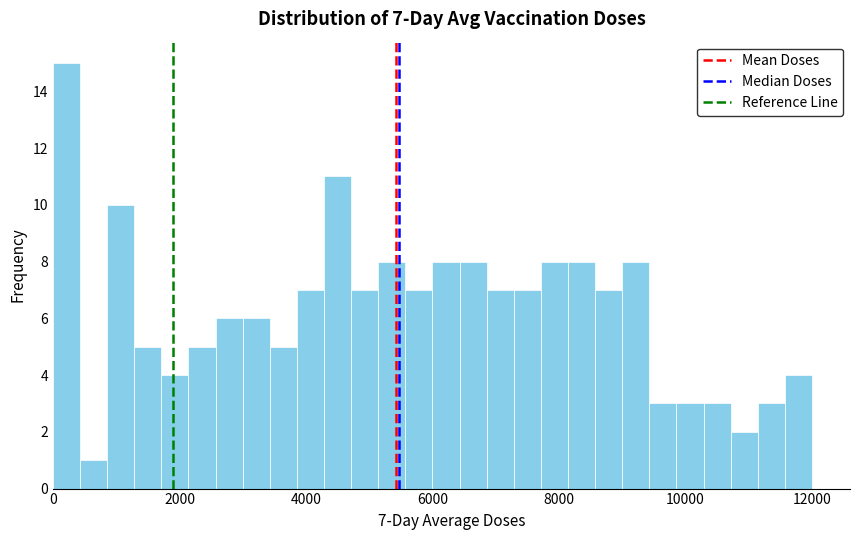

Around what value on the x-axis is the tallest bar? Give the approximate position of its centre, as read against the axis.

200